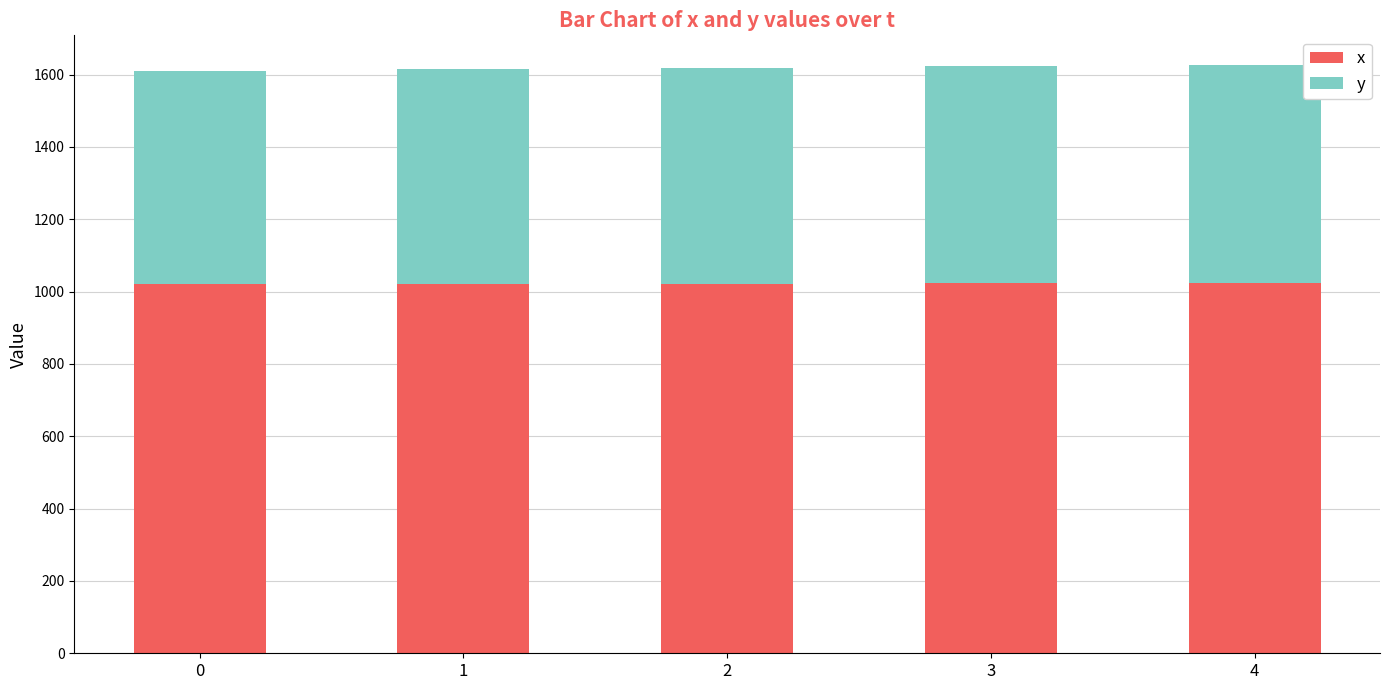

What is the average value of the x series?

1022